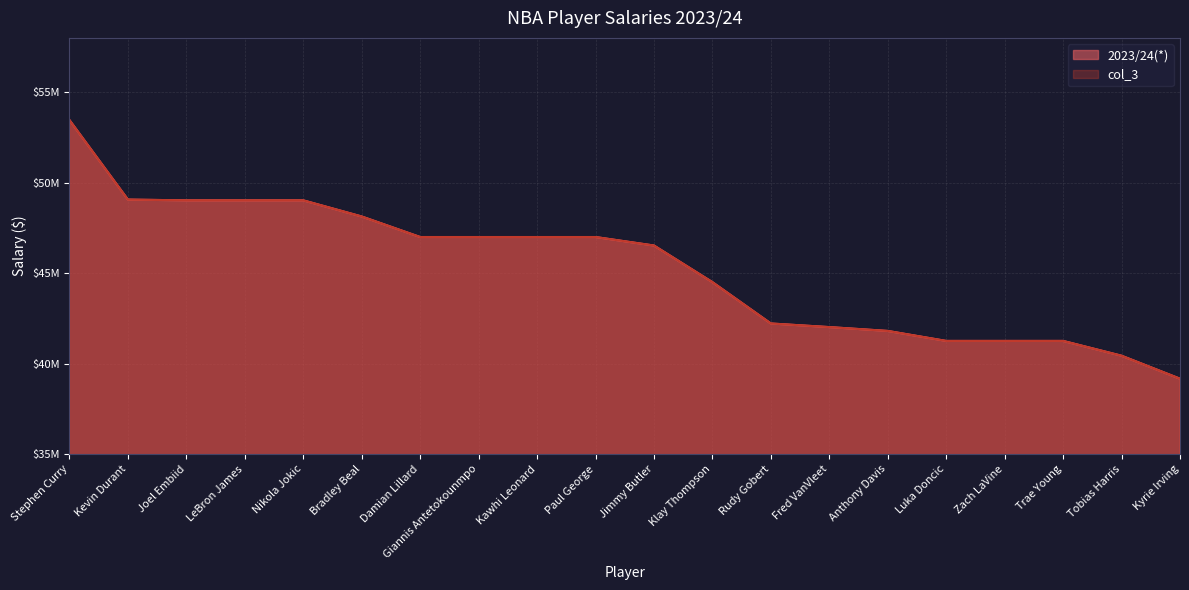

True or false: 2023/24(*) has more than 1 points higher than both neighbors.

False